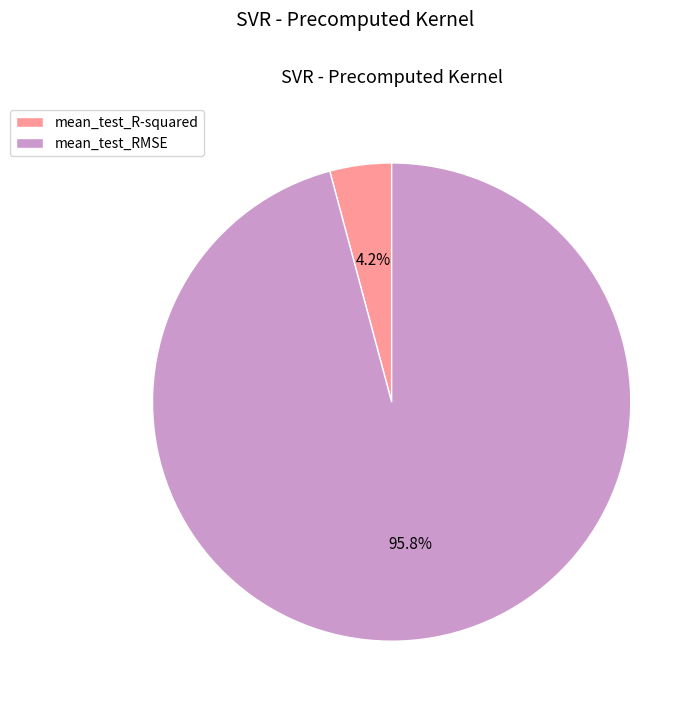

Which slice represents more than half of the pie?

mean_test_RMSE